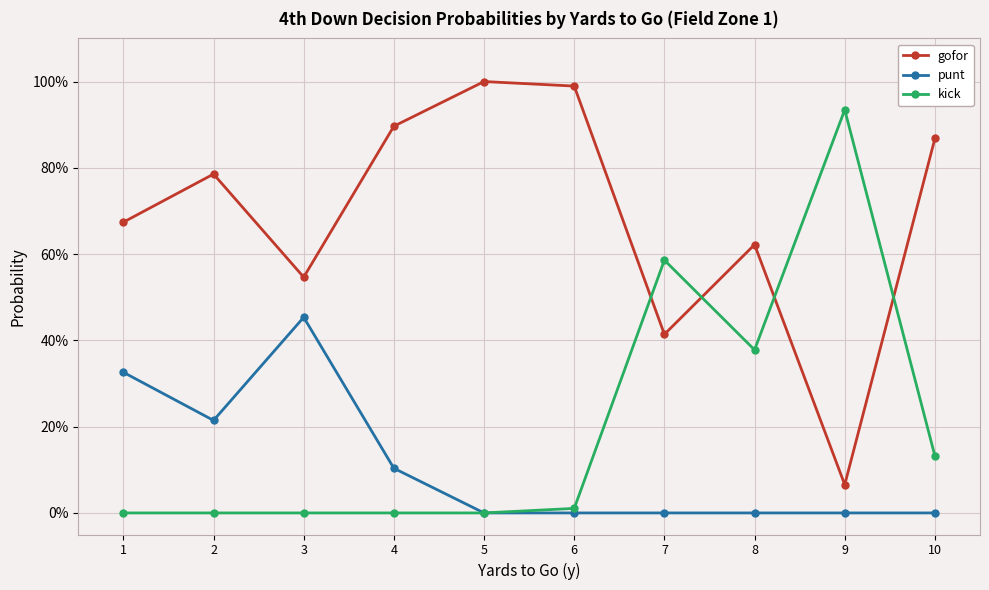

The punt series shows 0.3 at 1. True or false?

True